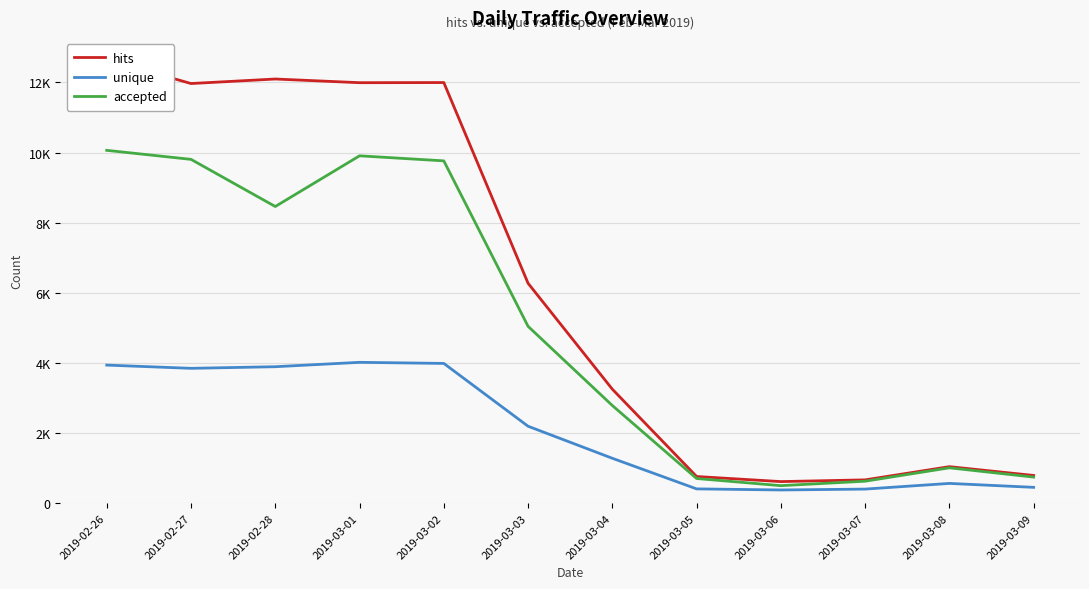

Is it true that accepted equals 1006 at 2019-03-08?

True